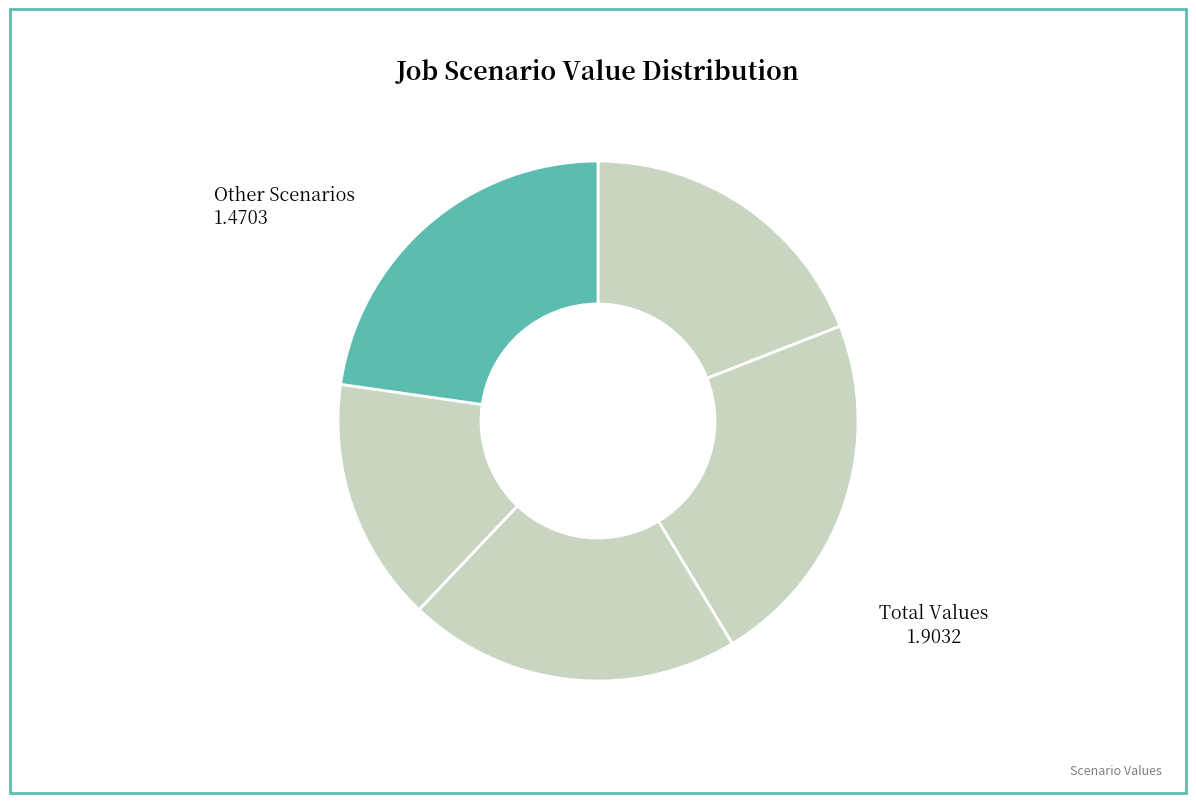

To the nearest percent, what is the difference between the largest and smallest slice percentages?

8%